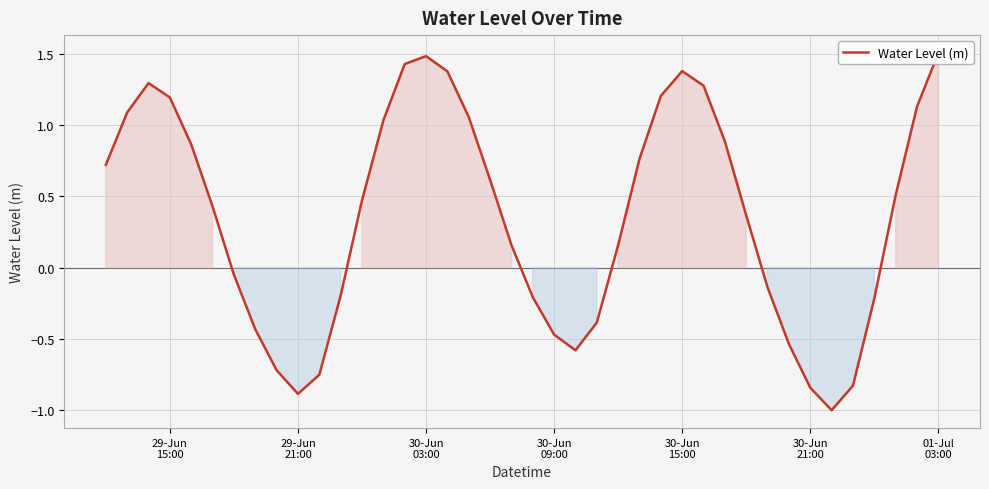

How many points are higher than both their immediate neighbors (excluding endpoints)?

3